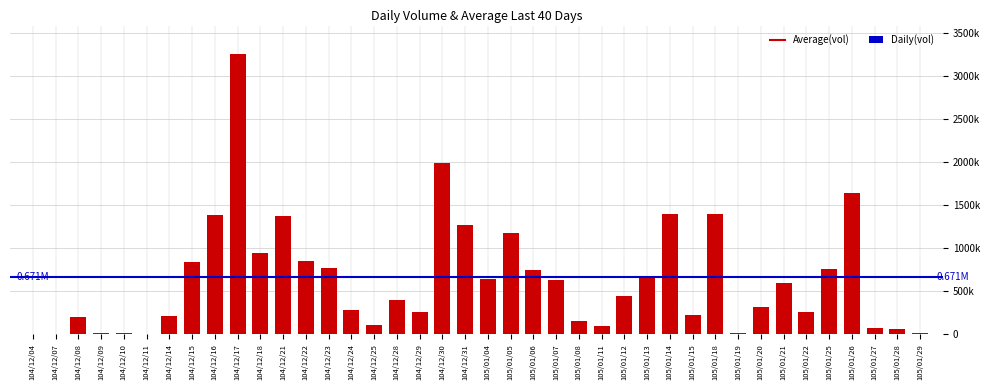

The chart shows a value of 640000 at 105/01/04. True or false?

True